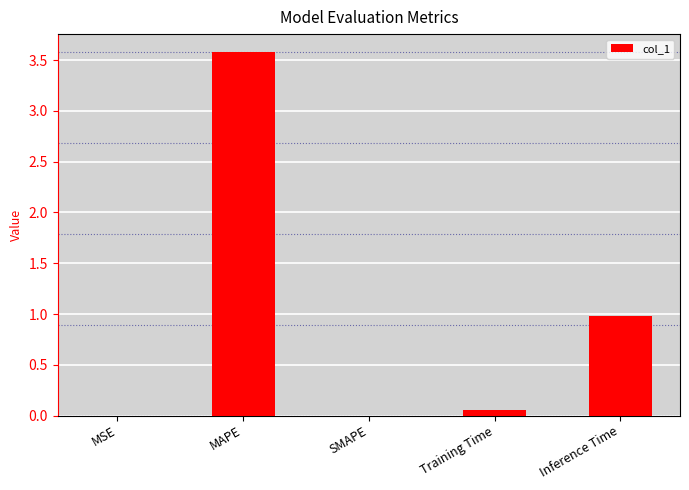

Are the bars horizontal?

No